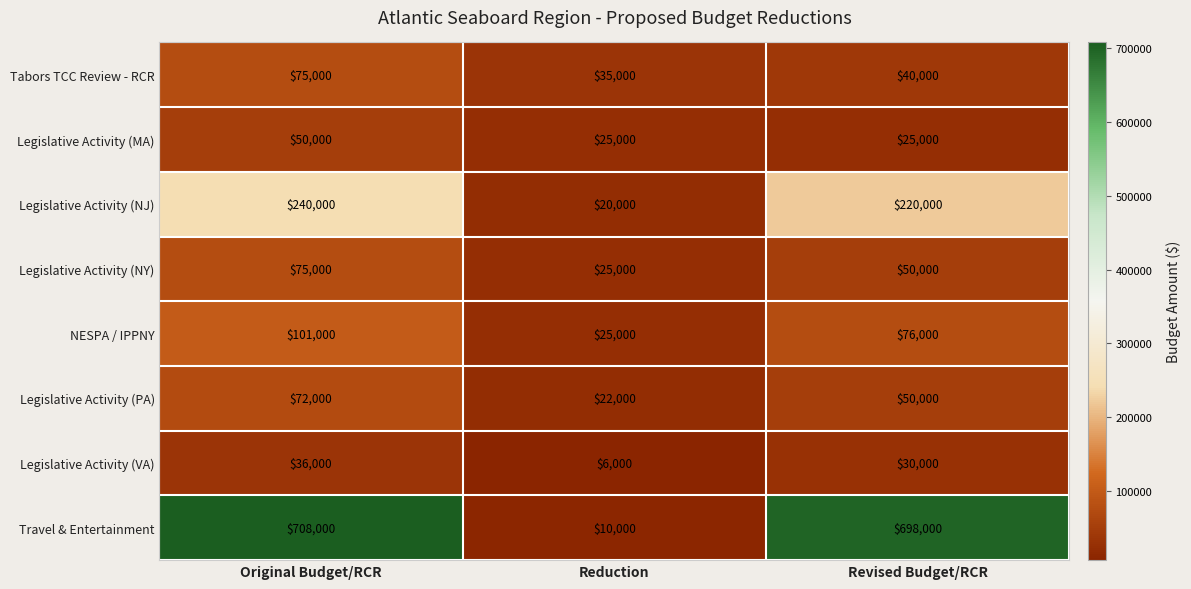

What is the difference between the maximum and second lowest values in the Legislative Activity (MA) series?

25000